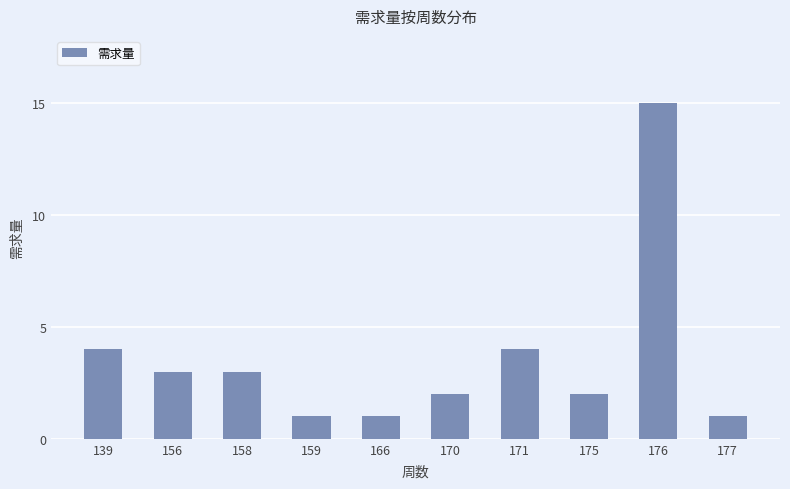

How many distinct data groups are displayed?

1